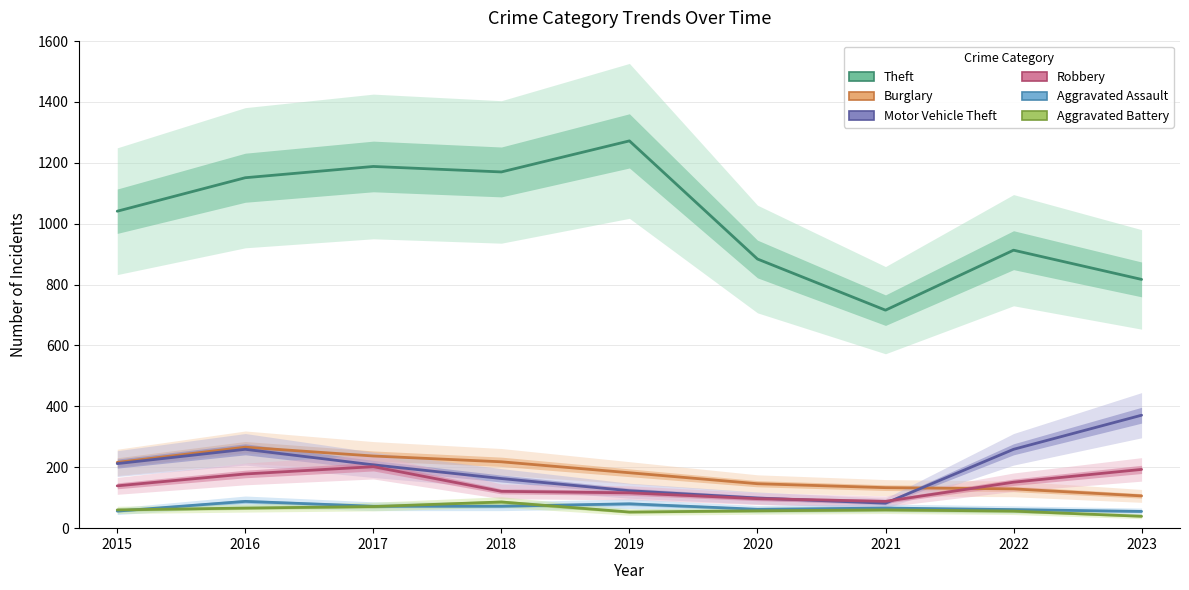

Where is the first local maximum for Burglary?

2016